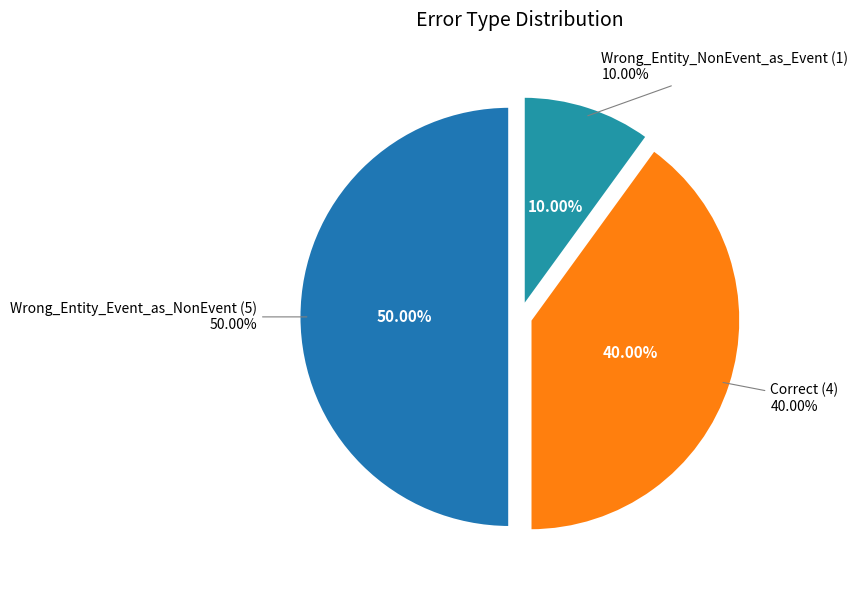

What is the total percentage of Wrong_Entity_NonEvent_as_Event and Correct?

50.0%